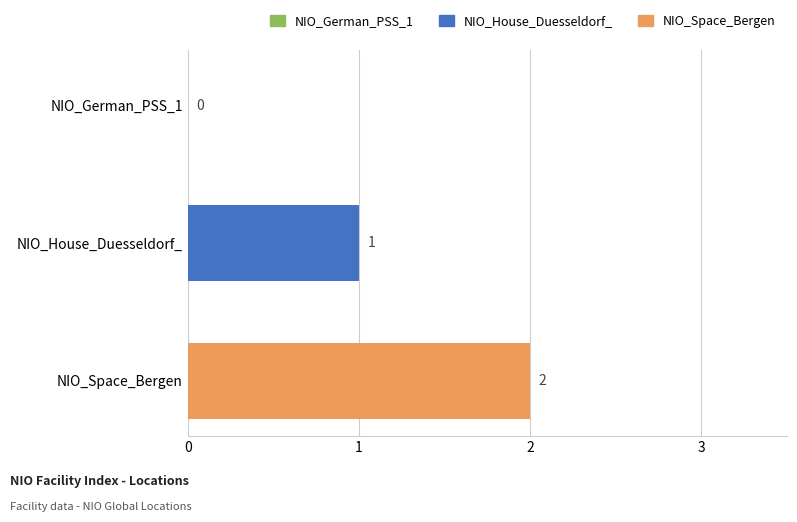

Is it true that the value at NIO_German_PSS_1 is -1?

False